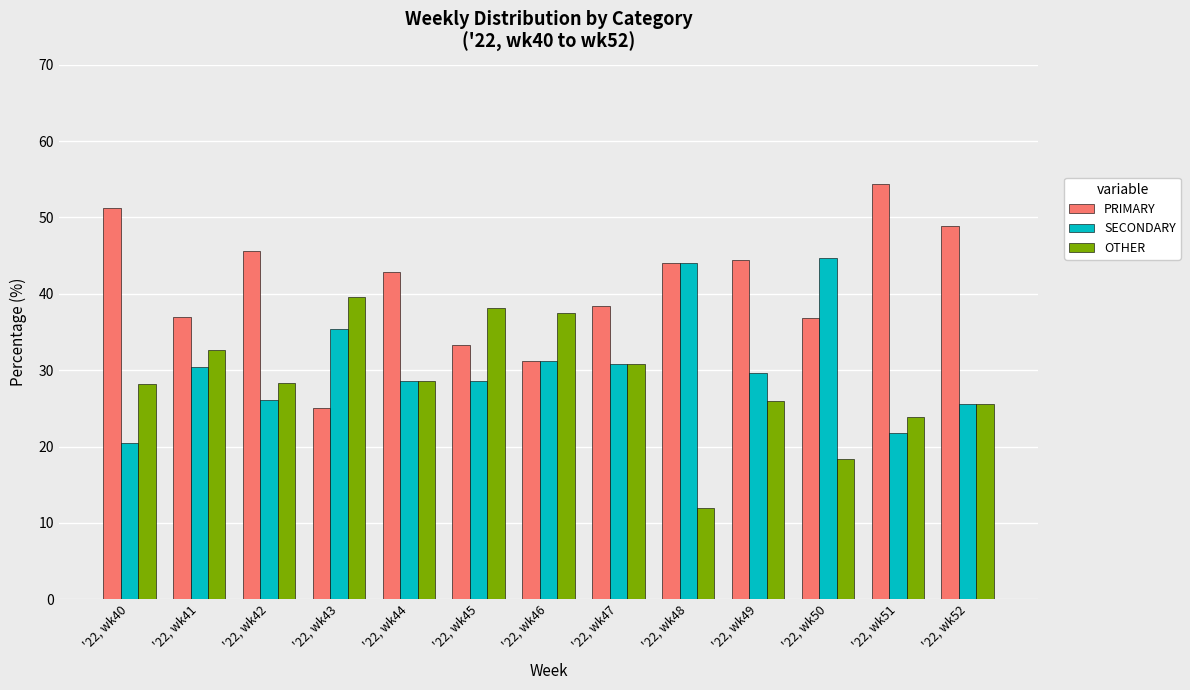

Between '22, wk40 and '22, wk47, which series saw the biggest shift?

PRIMARY